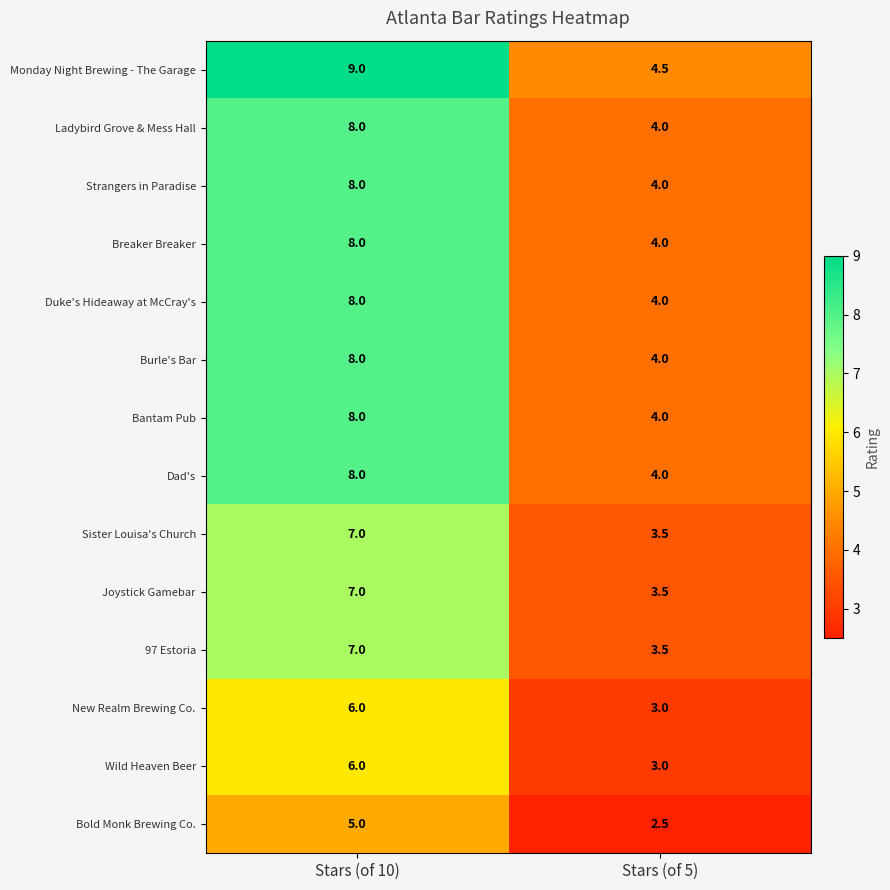

Reading left to right, list all the values displayed in this chart.

Monday Night Brewing - The Garage: Stars (of 10)=9.0	Stars (of 5)=4.5
Ladybird Grove & Mess Hall: Stars (of 10)=8.0	Stars (of 5)=4.0
Strangers in Paradise: Stars (of 10)=8.0	Stars (of 5)=4.0
Breaker Breaker: Stars (of 10)=8.0	Stars (of 5)=4.0
Duke's Hideaway at McCray's: Stars (of 10)=8.0	Stars (of 5)=4.0
Burle's Bar: Stars (of 10)=8.0	Stars (of 5)=4.0
Bantam Pub: Stars (of 10)=8.0	Stars (of 5)=4.0
Dad's: Stars (of 10)=8.0	Stars (of 5)=4.0
Sister Louisa's Church: Stars (of 10)=7.0	Stars (of 5)=3.5
Joystick Gamebar: Stars (of 10)=7.0	Stars (of 5)=3.5
97 Estoria: Stars (of 10)=7.0	Stars (of 5)=3.5
New Realm Brewing Co.: Stars (of 10)=6.0	Stars (of 5)=3.0
Wild Heaven Beer: Stars (of 10)=6.0	Stars (of 5)=3.0
Bold Monk Brewing Co.: Stars (of 10)=5.0	Stars (of 5)=2.5